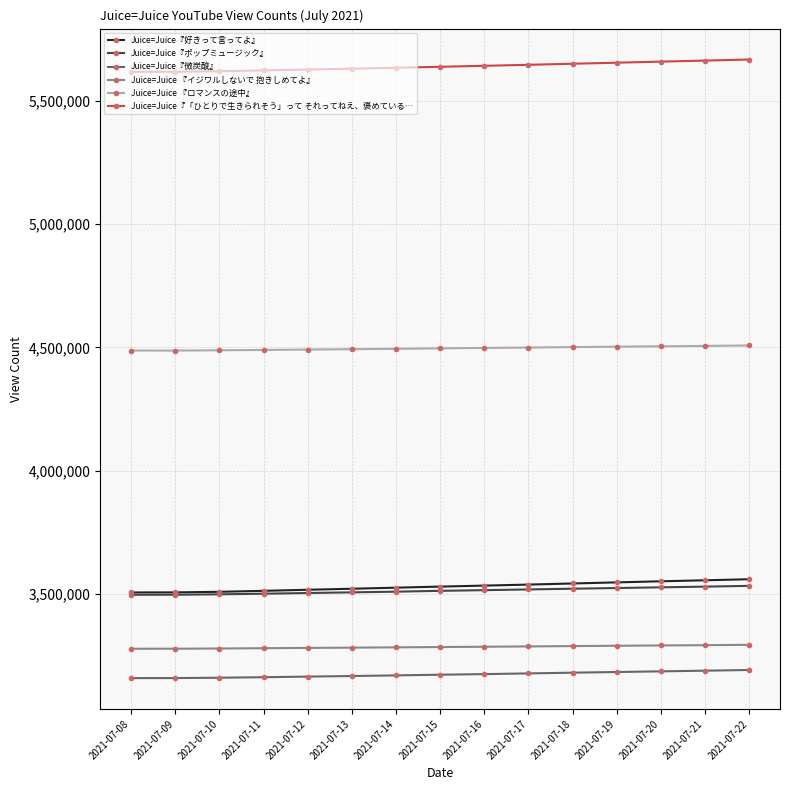

What is the minimum value for Juice=Juice『微炭酸』?

3159006